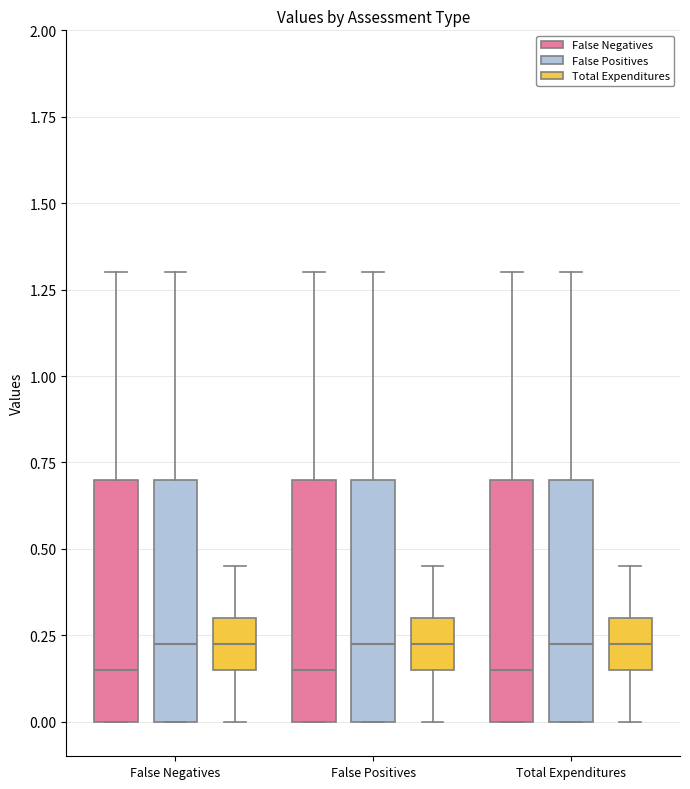

Where is the lower edge of the box for Total Expenditures (False Positives) on the y-axis? The values are not printed on the chart, so give them approximately, as read against the axis.

0.00